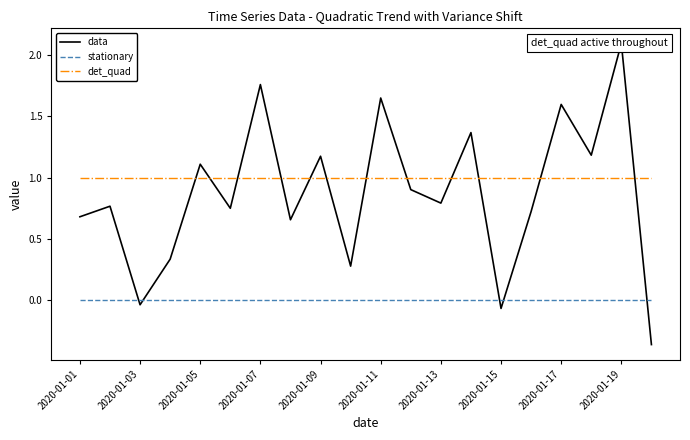

The det_quad series shows 1 at 2020-01-17. True or false?

True